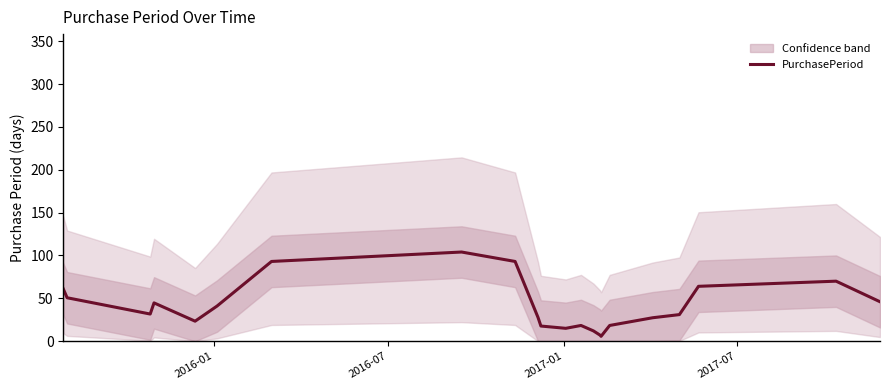

How many lines are shown in the chart?

1